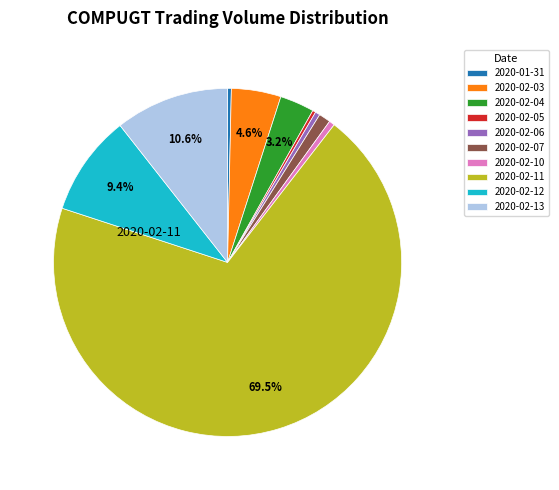

Is the sum of 2020-02-04 and 2020-02-05 greater than half?

No